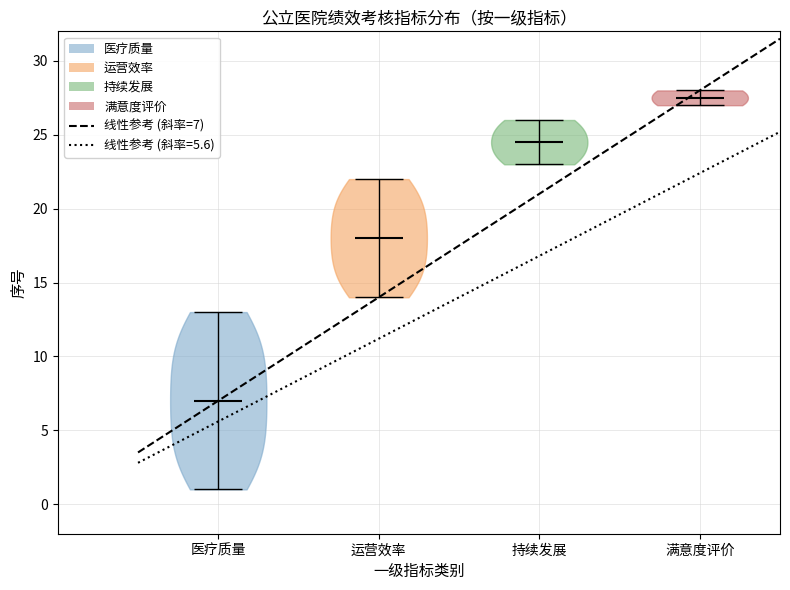

What is the highest point the violin for 持续发展 reaches on the y-axis? The values are not printed on the chart, so give them approximately, as read against the axis.

26.0